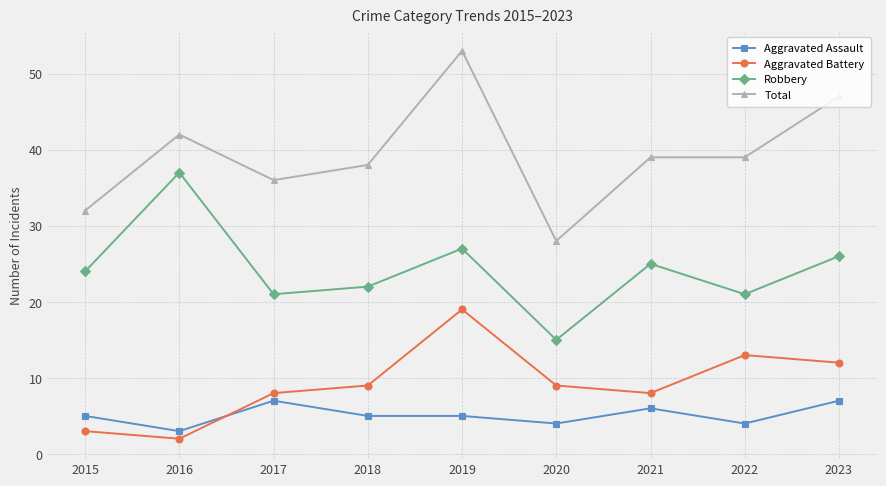

True or false: Robbery has more than 1 interior local peaks.

True